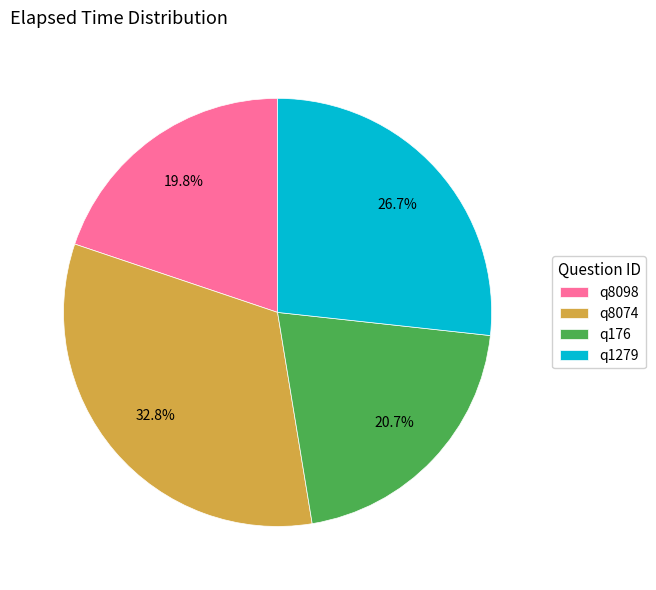

Rank the categories by value from highest to lowest.

q8074, q1279, q176, q8098